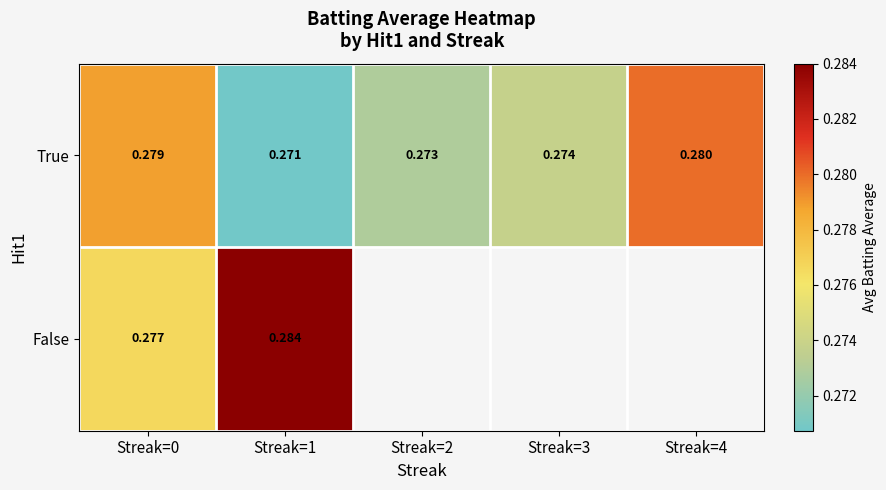

What is the sum of the True values at Streak=3 and Streak=0?

0.6